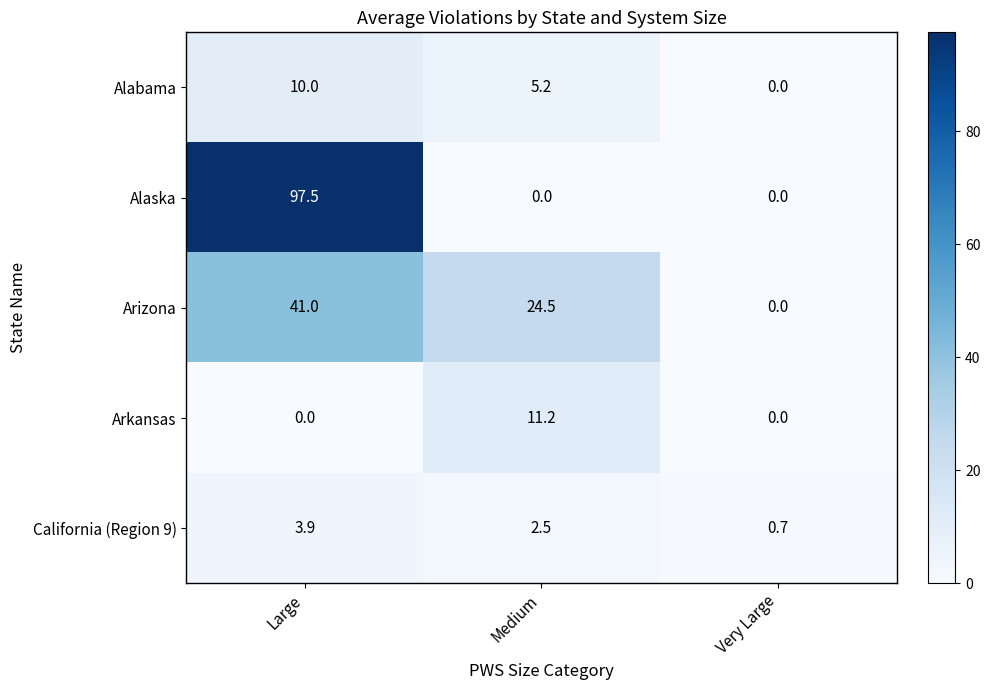

How many Alabama values are between 0 and 10?

3